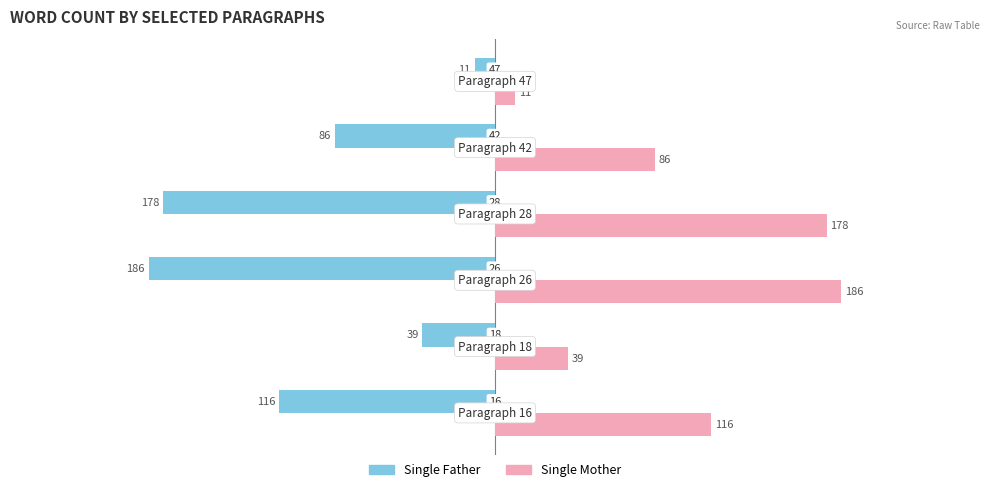

What is the maximum value shown in the chart?

186